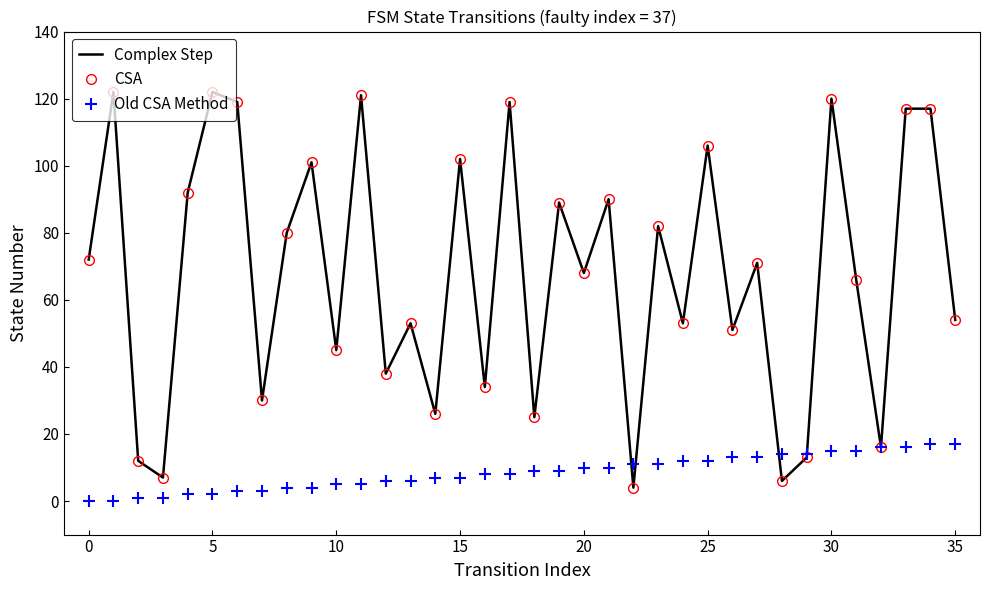

What is the label of the 11th point from the left?

10